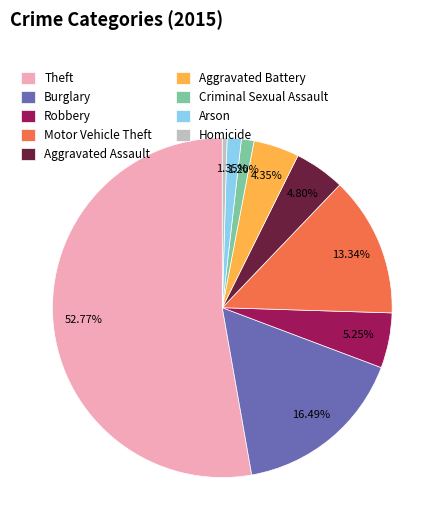

To the nearest percent, what is the average slice percentage?

11%